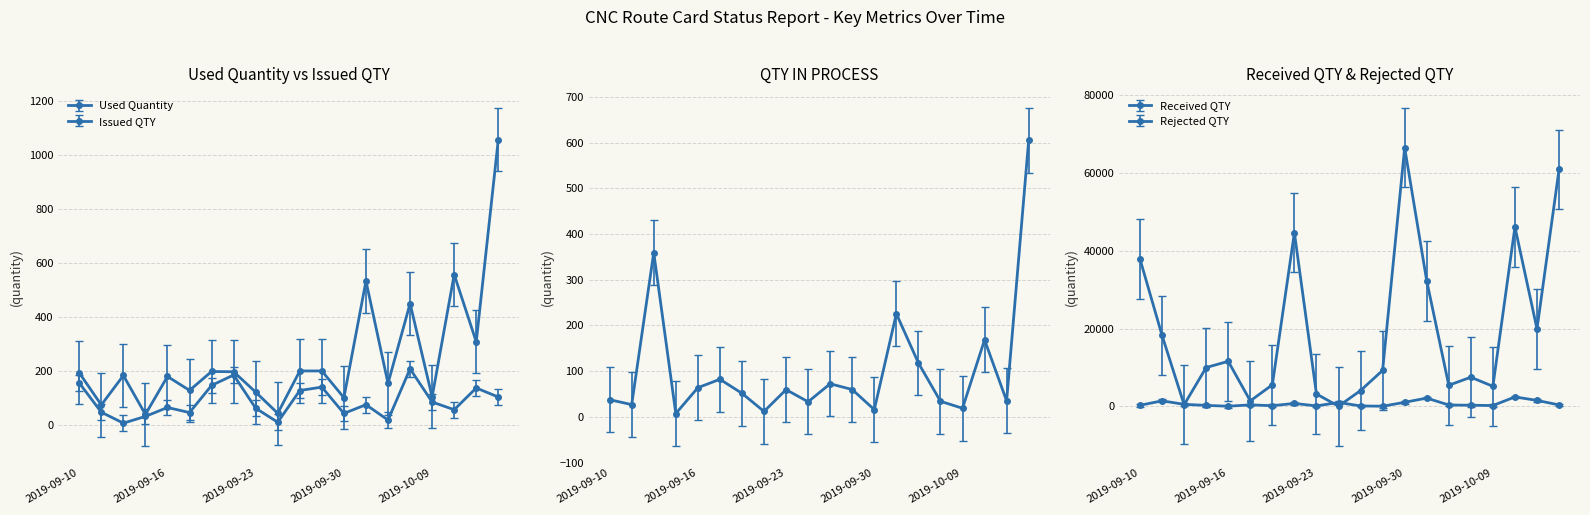

At 2019-09-18, list the series in order from largest to smallest.

Received QTY, Issued QTY, Used Quantity, Rejected QTY, QTY IN PROCESS